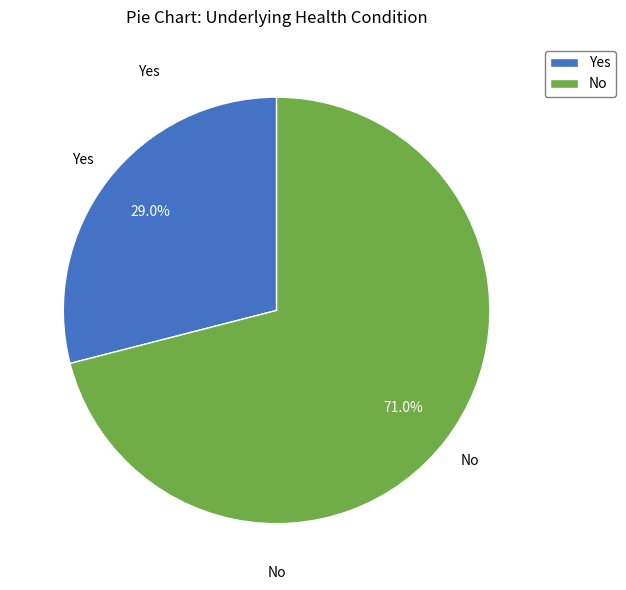

Combined, do Yes and No account for over 50%?

Yes